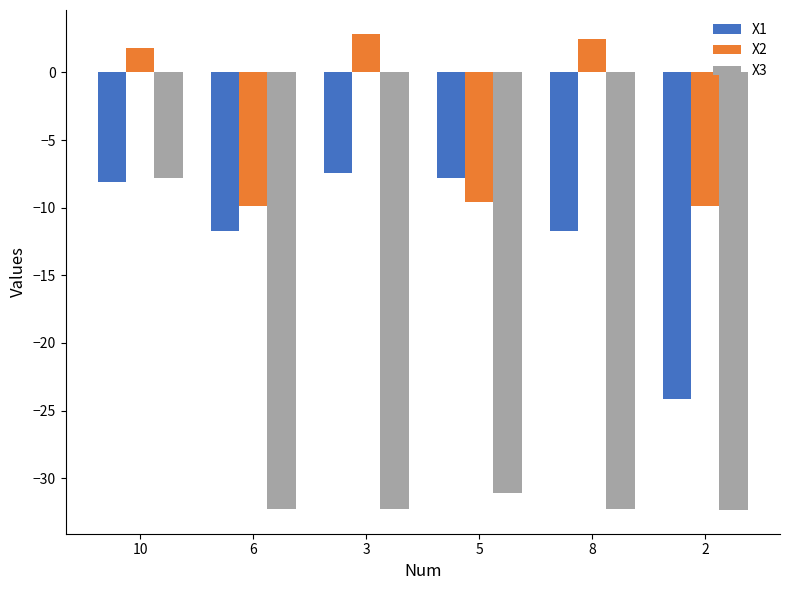

What position from the right is 2?

1